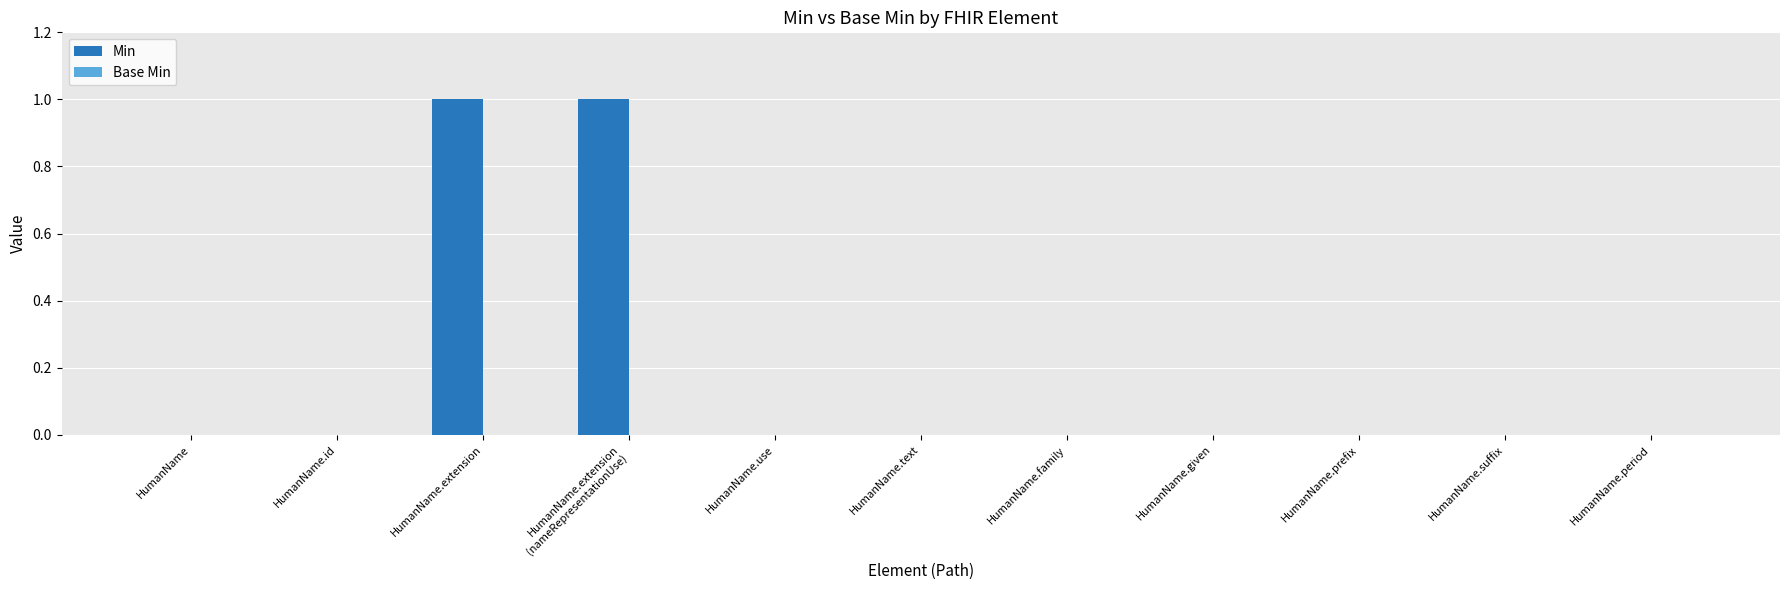

The chart shows a value of 1 at HumanName.period. True or false?

False